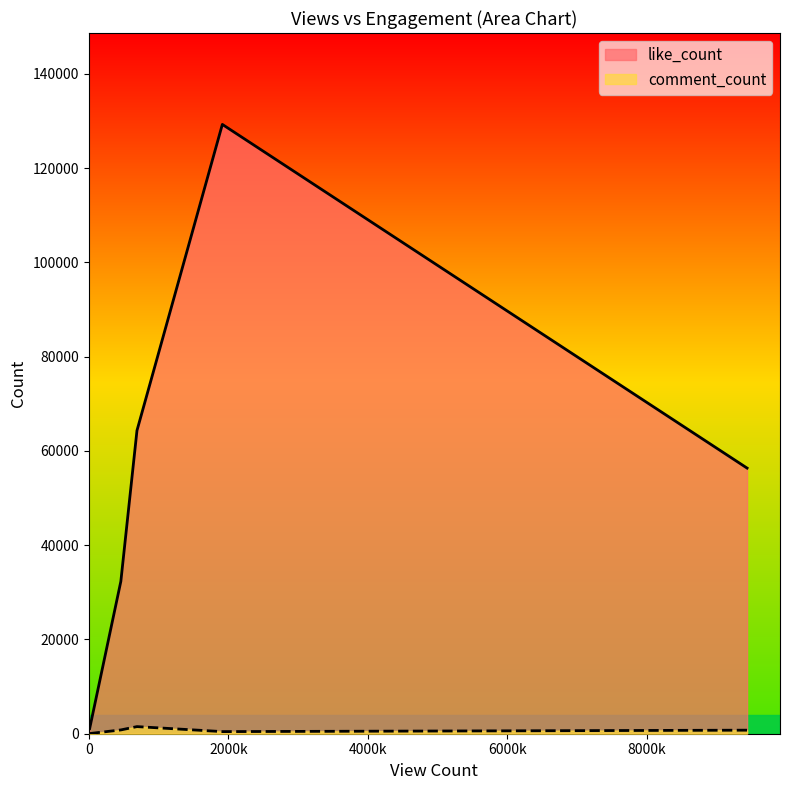

True or false: like_count and comment_count intersect in this chart.

False